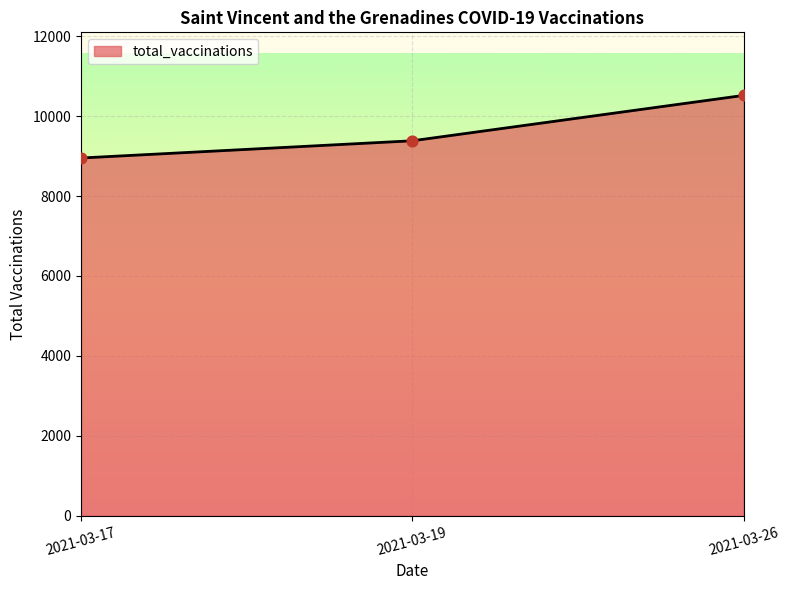

Approximately how many times larger is the value at 2021-03-19 compared to 2021-03-26?

0.9